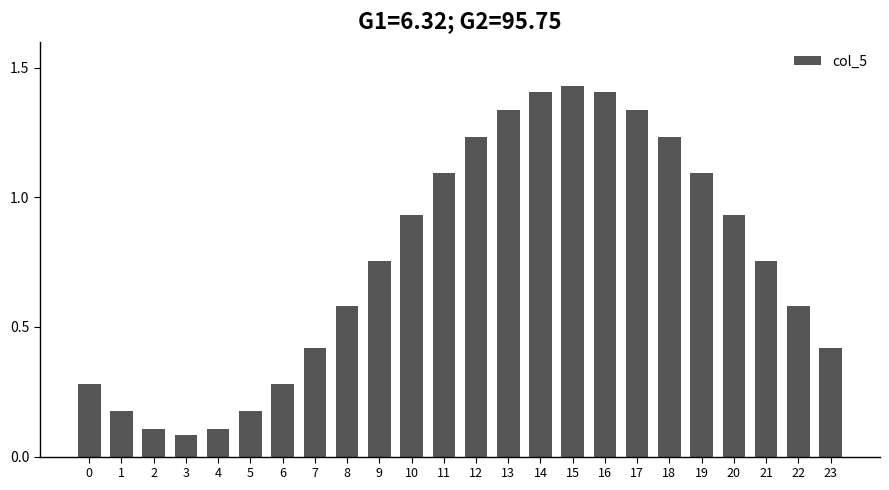

What is the change in value from 2 to 21?

+0.6